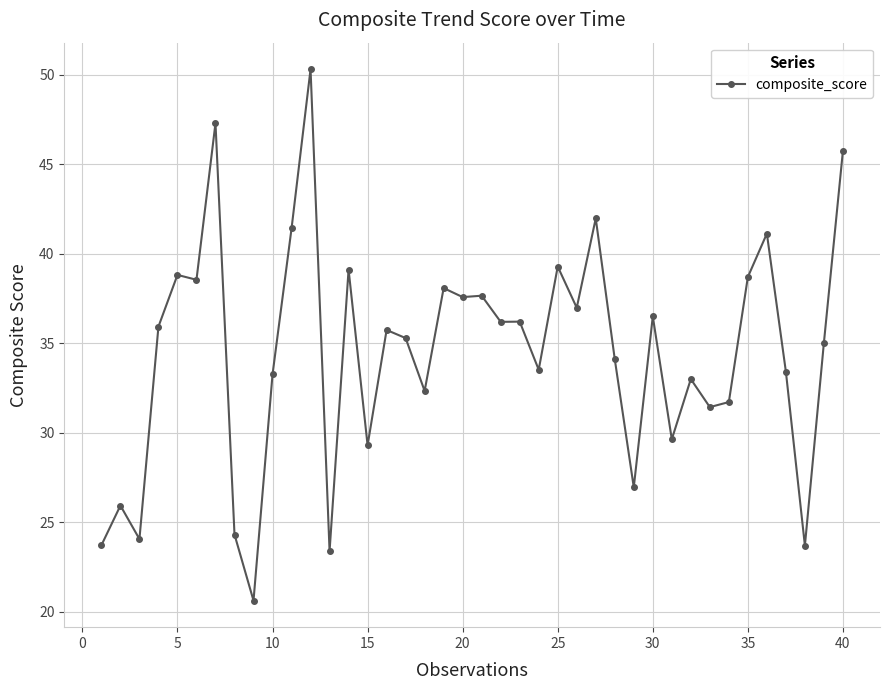

True or false: there are more than 0 points higher than both neighbors.

True